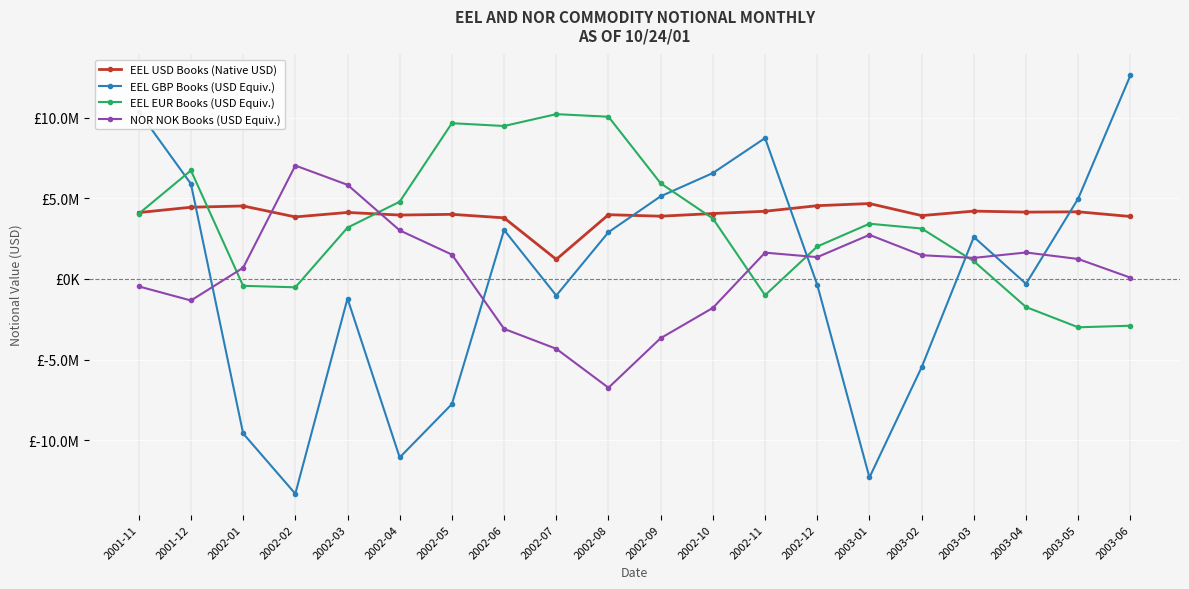

True or false: EEL EUR Books (USD Equiv.) has more than 2 points higher than both neighbors.

True